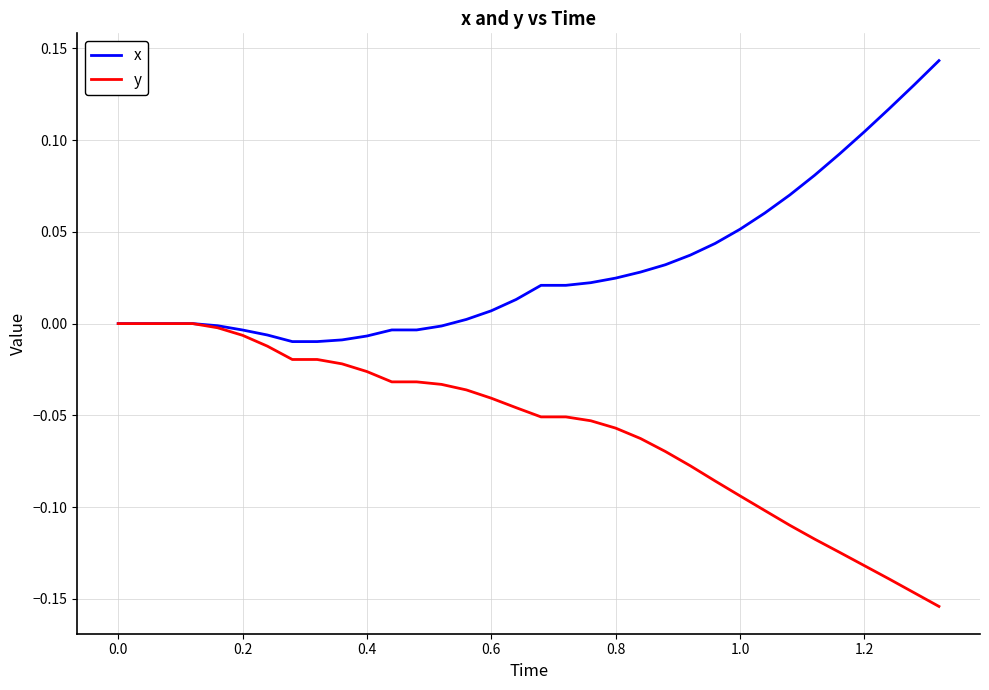

How many lines are shown in the chart?

2